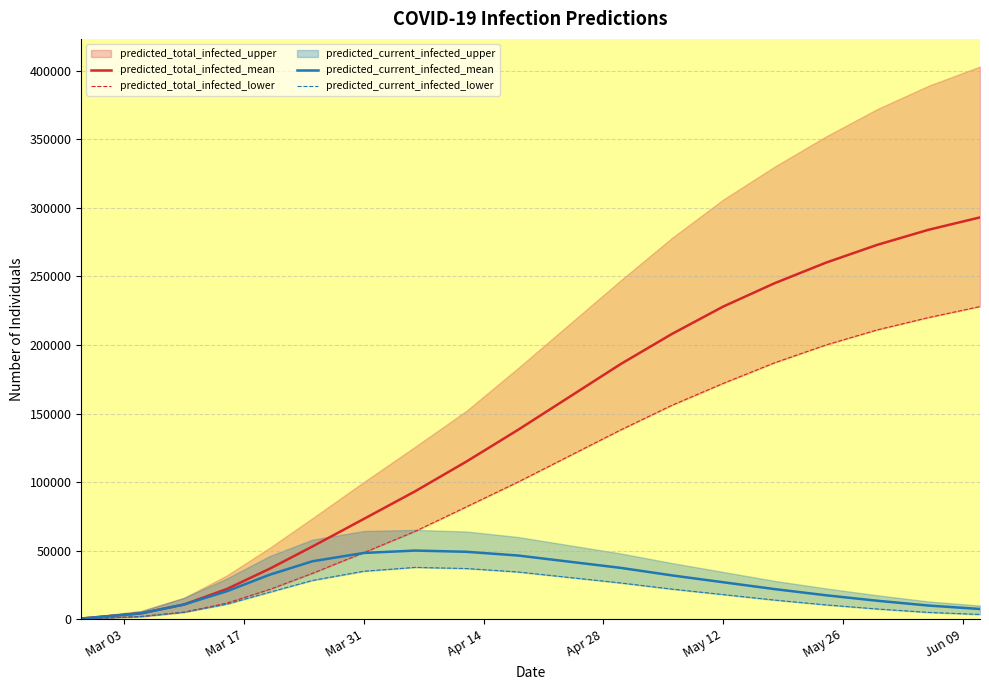

True or false: predicted_total_infected_lower has a value of 250 at Mar 03.

True